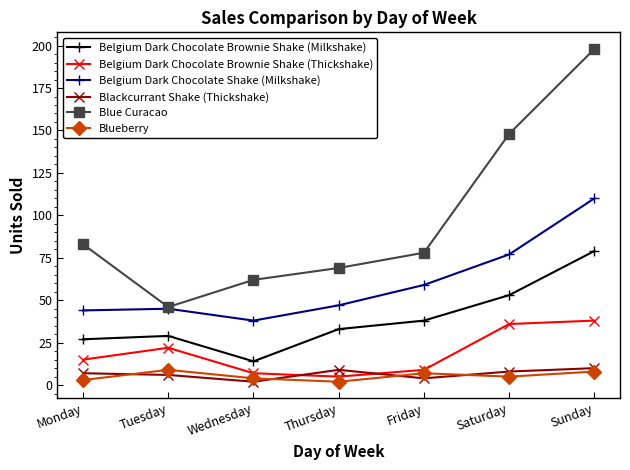

Reading left to right, list all the values displayed in this chart.

Belgium Dark Chocolate Brownie Shake (Milkshake): Monday=27	Tuesday=29	Wednesday=14	Thursday=33	Friday=38	Saturday=53	Sunday=79
Belgium Dark Chocolate Brownie Shake (Thickshake): Monday=15	Tuesday=22	Wednesday=7	Thursday=5	Friday=9	Saturday=36	Sunday=38
Belgium Dark Chocolate Shake (Milkshake): Monday=44	Tuesday=45	Wednesday=38	Thursday=47	Friday=59	Saturday=77	Sunday=110
Blackcurrant Shake (Thickshake): Monday=7	Tuesday=6	Wednesday=2	Thursday=9	Friday=4	Saturday=8	Sunday=10
Blue Curacao: Monday=83	Tuesday=46	Wednesday=62	Thursday=69	Friday=78	Saturday=148	Sunday=198
Blueberry: Monday=3	Tuesday=9	Wednesday=4	Thursday=2	Friday=7	Saturday=5	Sunday=8